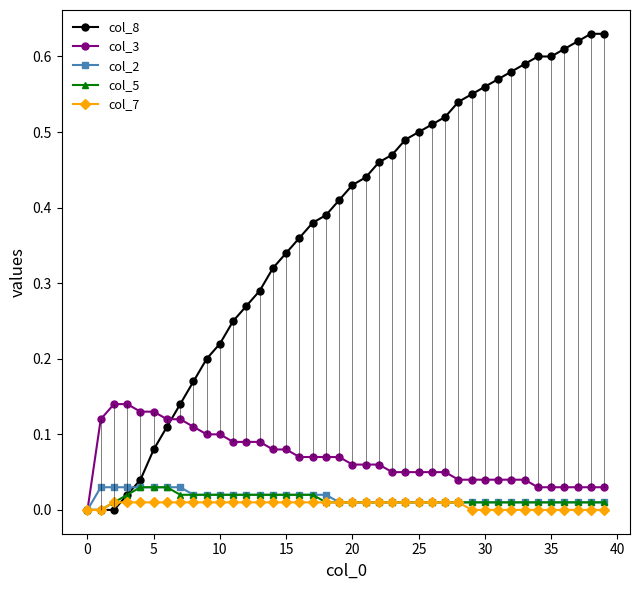

The value of col_7 at 30 is 0.0. True or false?

True